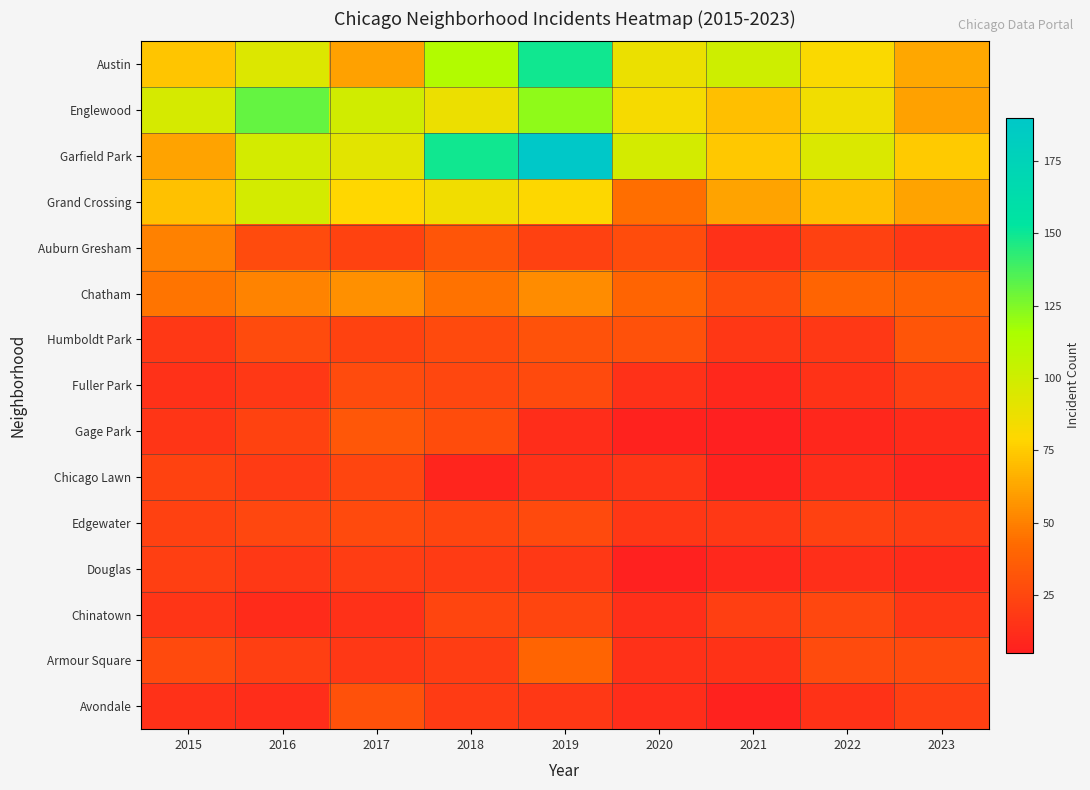

Which series has the largest range (max minus min)?

Garfield Park